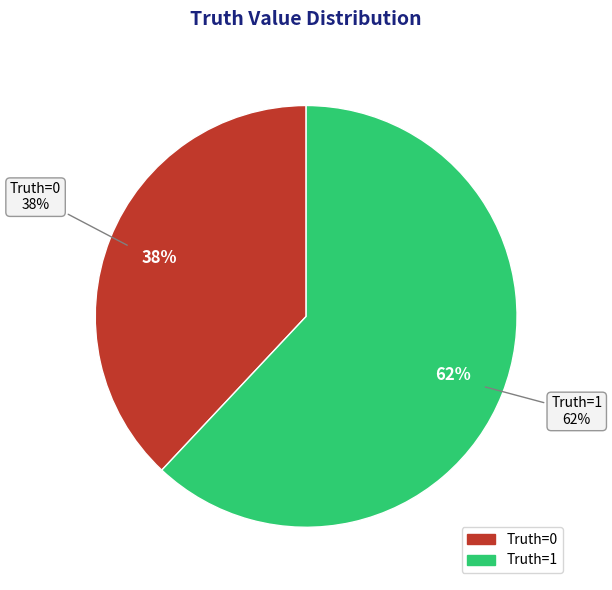

To the nearest percent, what is the difference between the 0 and 1 slice percentages?

24%